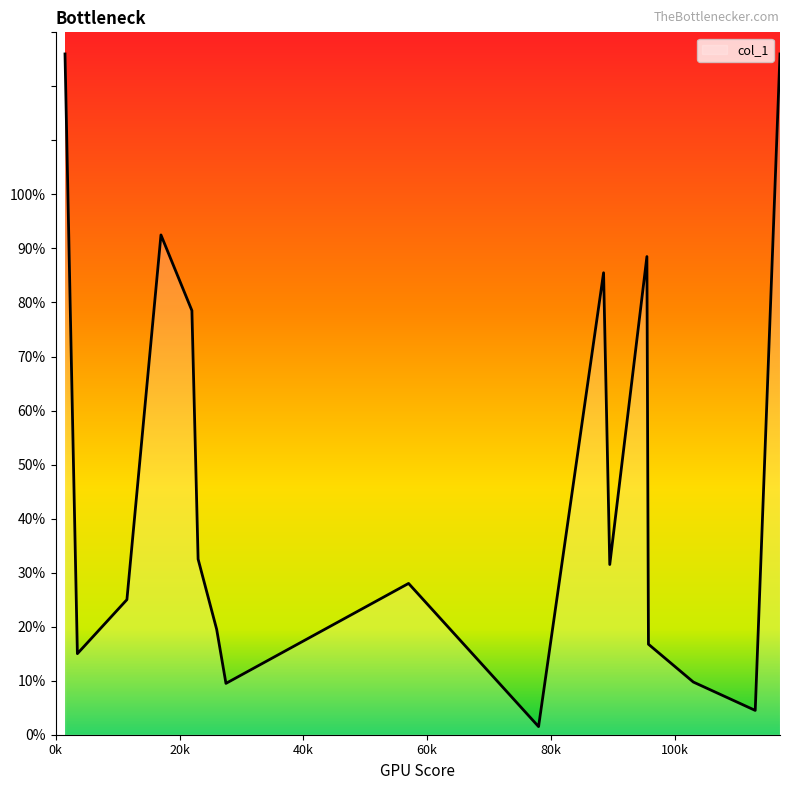

What is the difference between the maximum and minimum values?

124.5